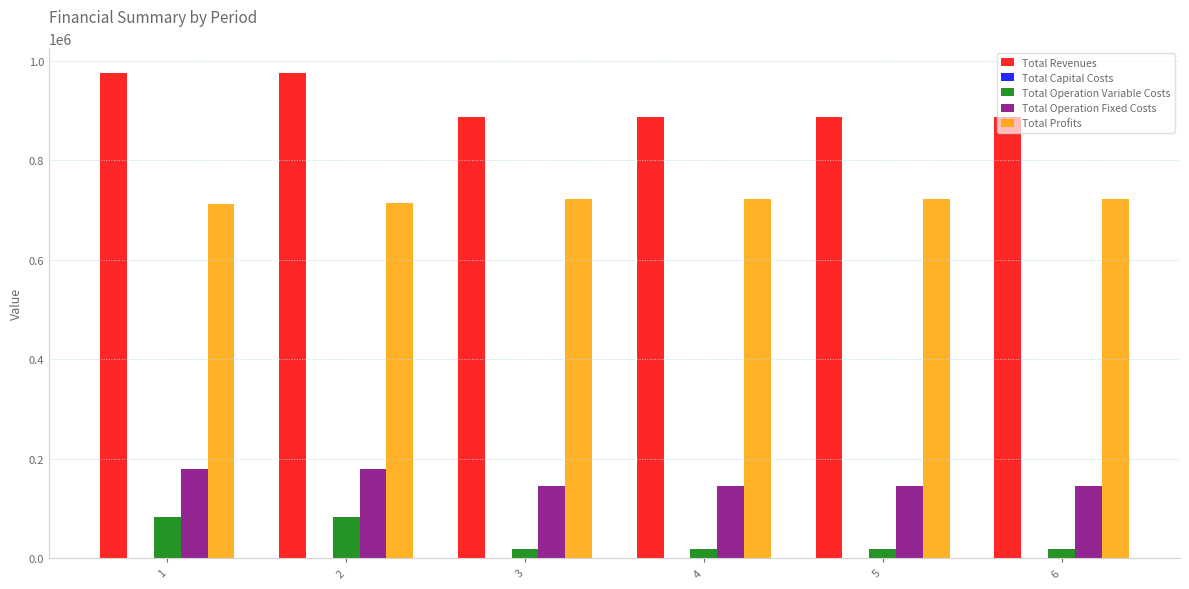

List the series in order of their peak value, highest first.

Total Revenues, Total Profits, Total Operation Fixed Costs, Total Operation Variable Costs